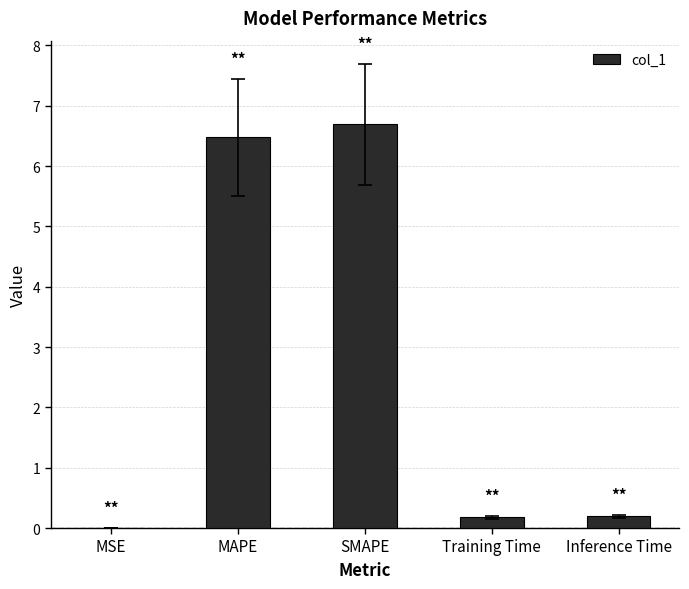

Read the value at Training Time.

0.2